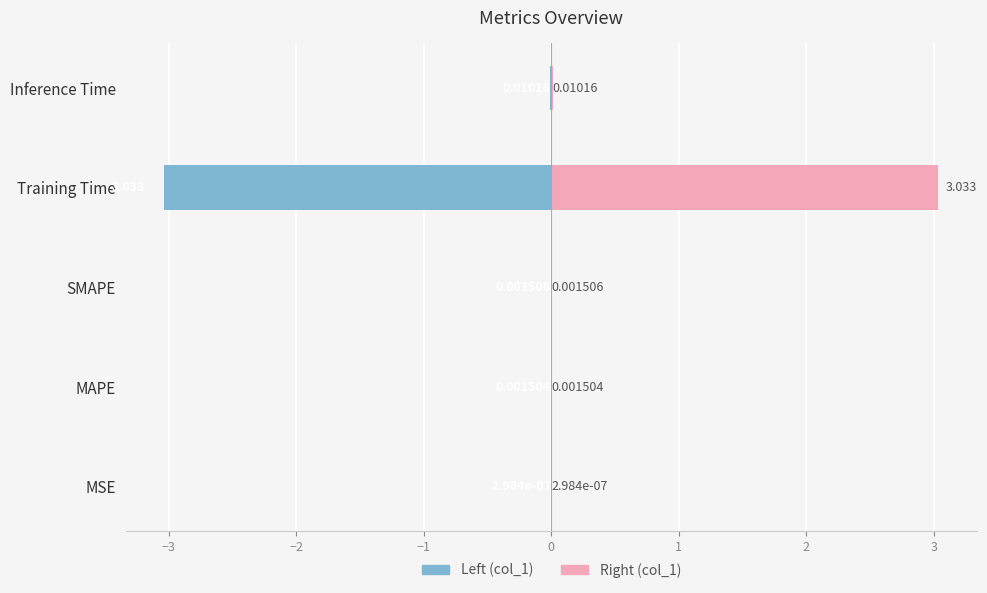

What is the smallest value displayed?

-3.0